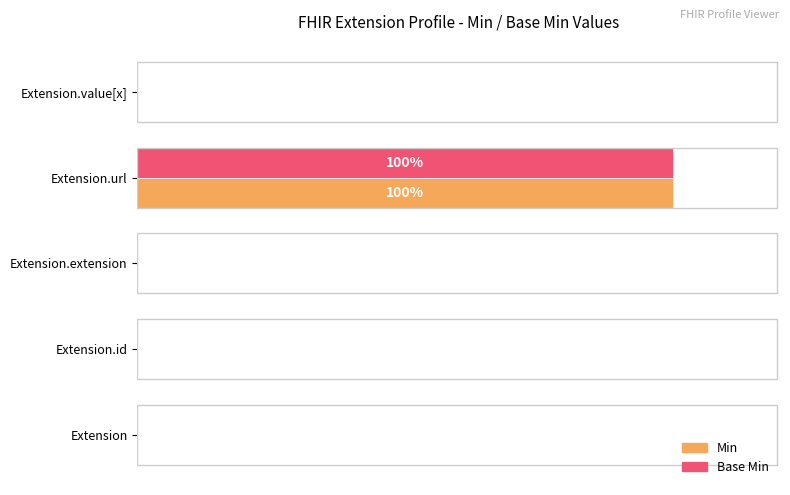

Rank the series by their maximum value, from highest to lowest.

Min, Base Min